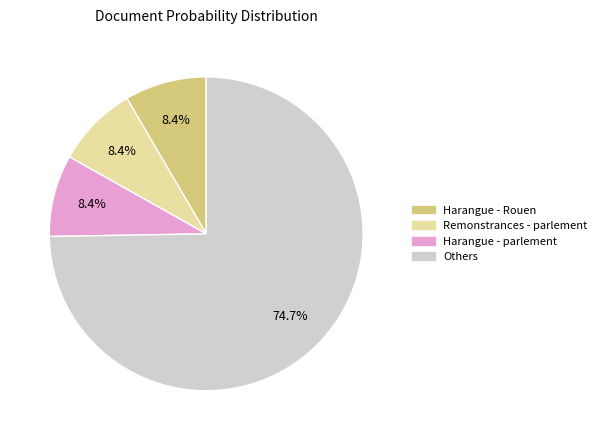

What portion of the pie excludes Harangue - Rouen?

91.6%